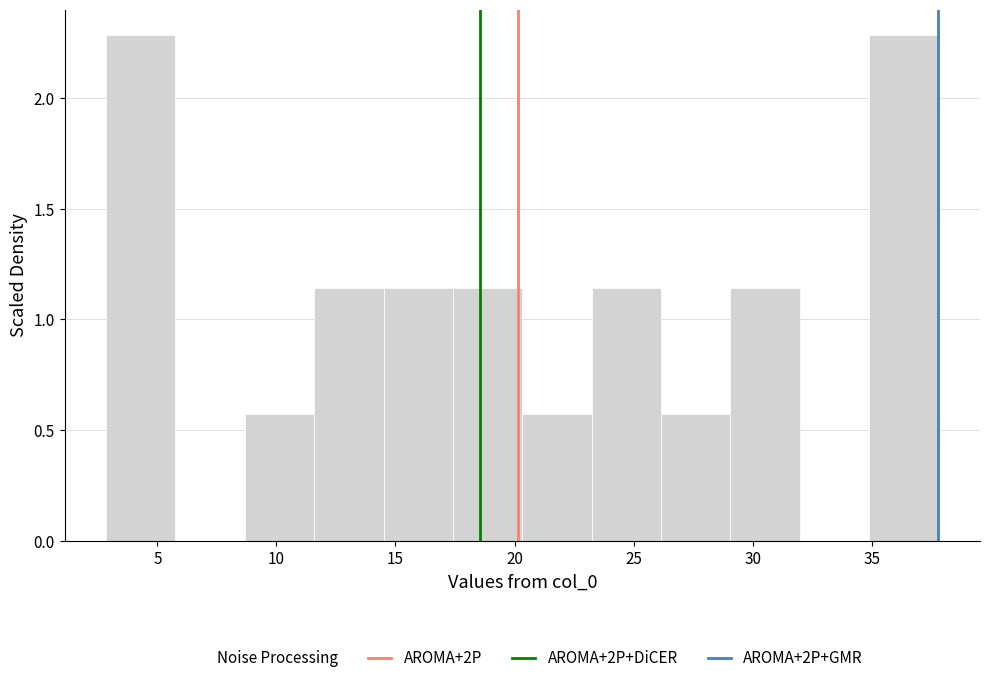

Reading left to right, transcribe this chart: for each bar, give the range it covers on the x-axis and its height. Neither the bar edges nor the heights are printed on the chart, so give them approximately, as read against the axes.

3.0 to 6.0: 2.30
6.0 to 8.5: 0
8.5 to 11.5: 0.55
11.5 to 14.5: 1.15
14.5 to 17.5: 1.15
17.5 to 20.5: 1.15
20.5 to 23.0: 0.55
23.0 to 26.0: 1.15
26.0 to 29.0: 0.55
29.0 to 32.0: 1.15
32.0 to 35.0: 0
35.0 to 38.0: 2.30